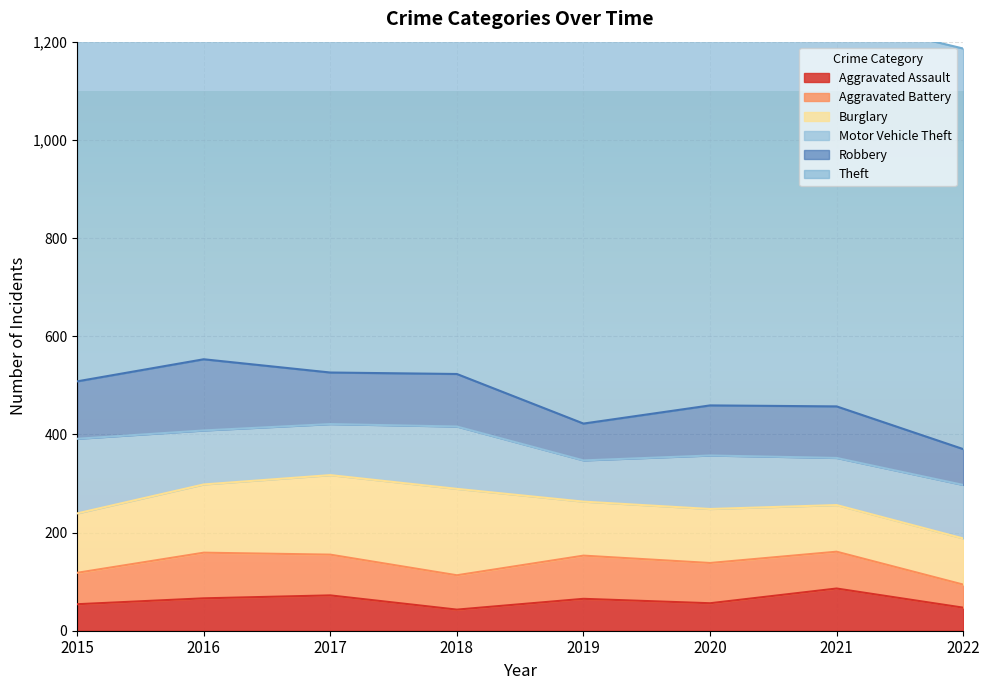

What is the minimum value for Motor Vehicle Theft?

84